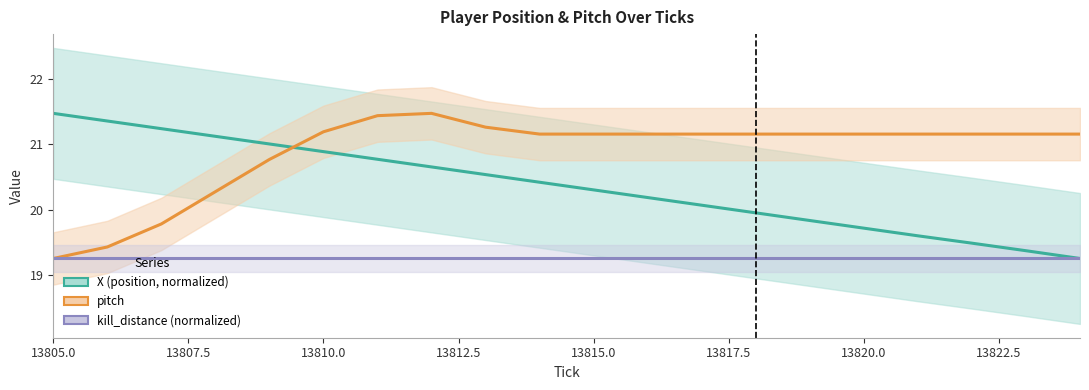

Reading left to right, extract all data points from this chart.

X (position, normalized): 21.5	21.4	21.2	21.1	21.0	20.9	20.8	20.7	20.5	20.4	20.3	20.2	20.1	20.0	19.8	19.7	19.6	19.5	19.4	19.3
pitch: 19.3	19.4	19.8	20.3	20.8	21.2	21.4	21.5	21.3	21.2	21.2	21.2	21.2	21.2	21.2	21.2	21.2	21.2	21.2	21.2
kill_distance (normalized): 19.3	19.3	19.3	19.3	19.3	19.3	19.3	19.3	19.3	19.3	19.3	19.3	19.3	19.3	19.3	19.3	19.3	19.3	19.3	19.3